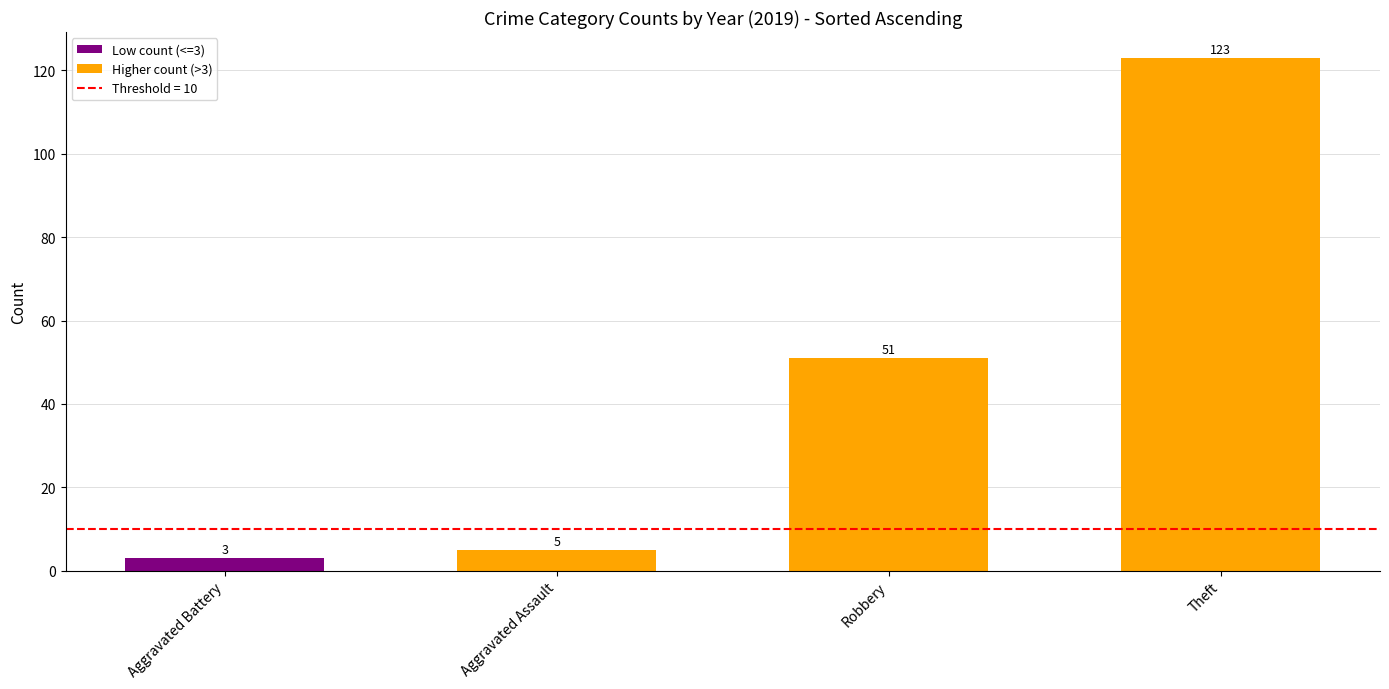

Count the number of categories in the chart.

4